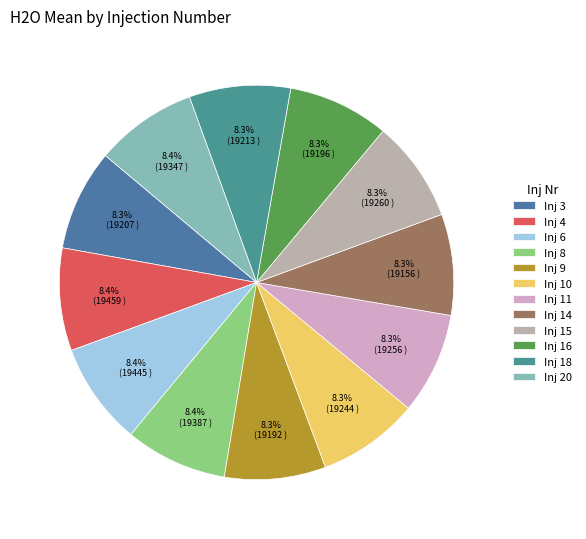

How many slices are in this pie chart?

12